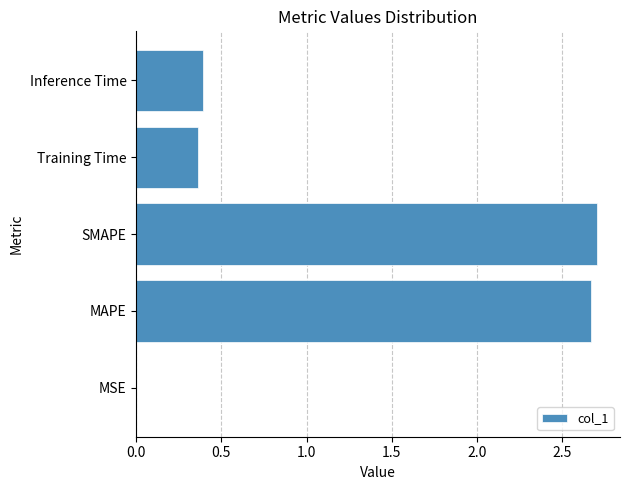

How many series are shown in this chart?

1